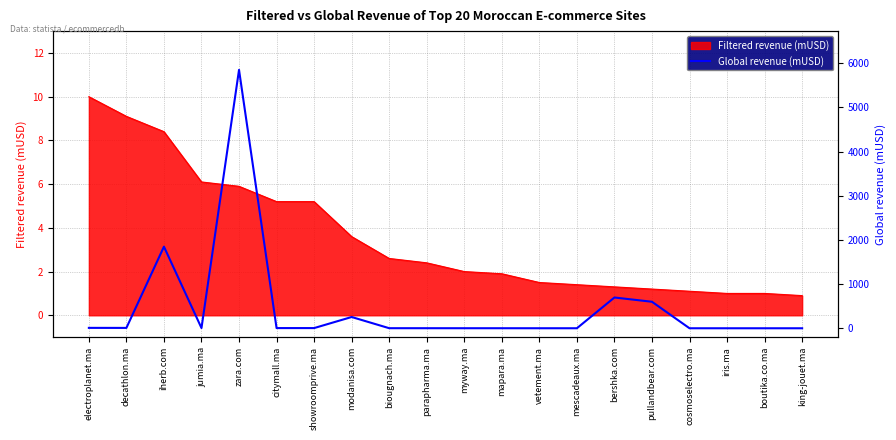

What is the sum of the values at boutika.co.ma and biougnach.ma?

3.6